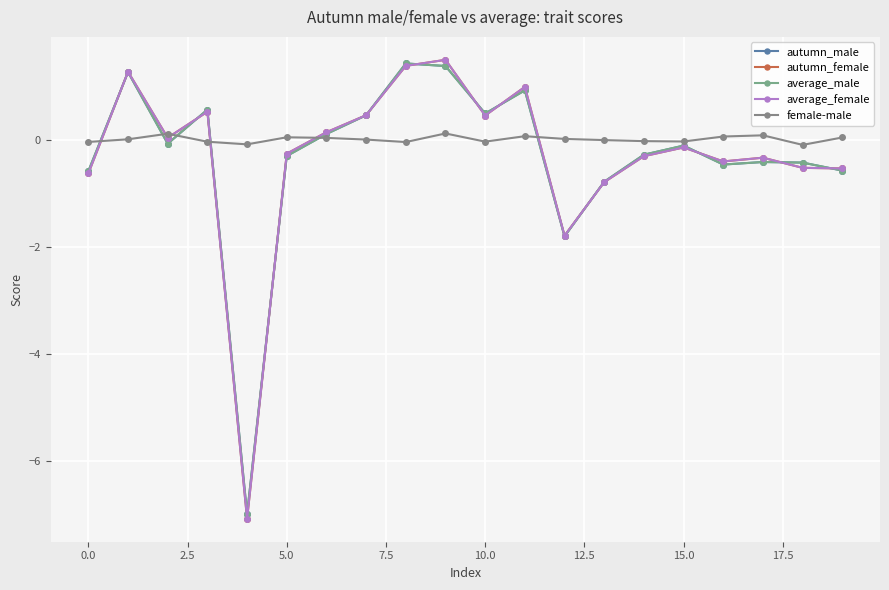

How many interior local peaks does the average_female series have?

6